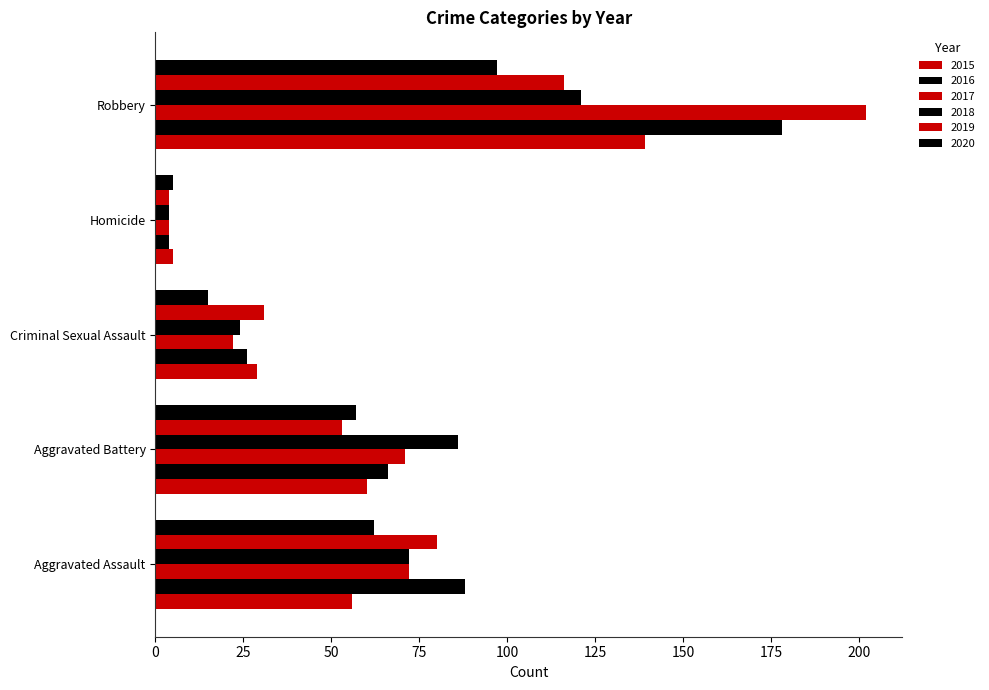

At Robbery, list the series in order from largest to smallest.

2017, 2016, 2015, 2018, 2019, 2020